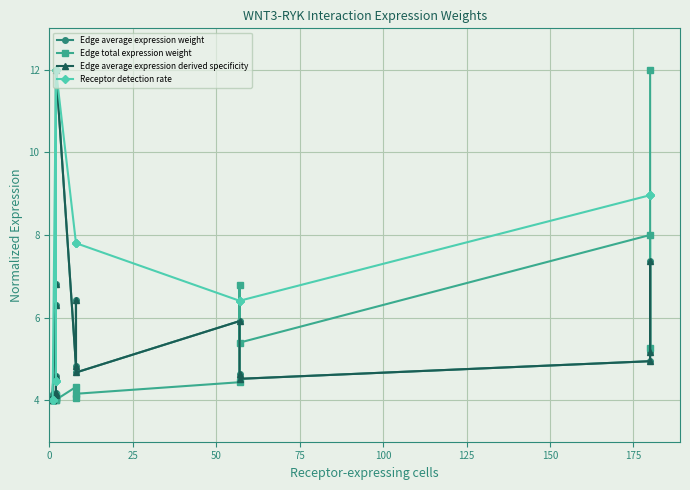

Reading right to left, what are all the values shown in this chart?

Edge average expression weight: 5.2	7.4	4.9	4.5	4.6	5.9	4.7	6.4	4.8	12.0	4.1	4.2	4.6	6.8	6.3	4.2	4.0	4.0
Edge total expression weight: 12.0	5.3	8.0	5.4	6.8	4.4	4.2	4.0	4.3	4.0	4.0	4.1	4.0	4.1	4.1	4.0	4.0	4.0
Edge average expression derived specificity: 5.2	7.4	4.9	4.5	4.6	5.9	4.7	6.4	4.8	12.0	4.1	4.2	4.6	6.8	6.3	4.2	4.0	4.0
Receptor detection rate: 9.0	9.0	9.0	6.4	6.4	6.4	7.8	7.8	7.8	12.0	4.5	4.5	4.5	12.0	12.0	4.0	4.0	4.0